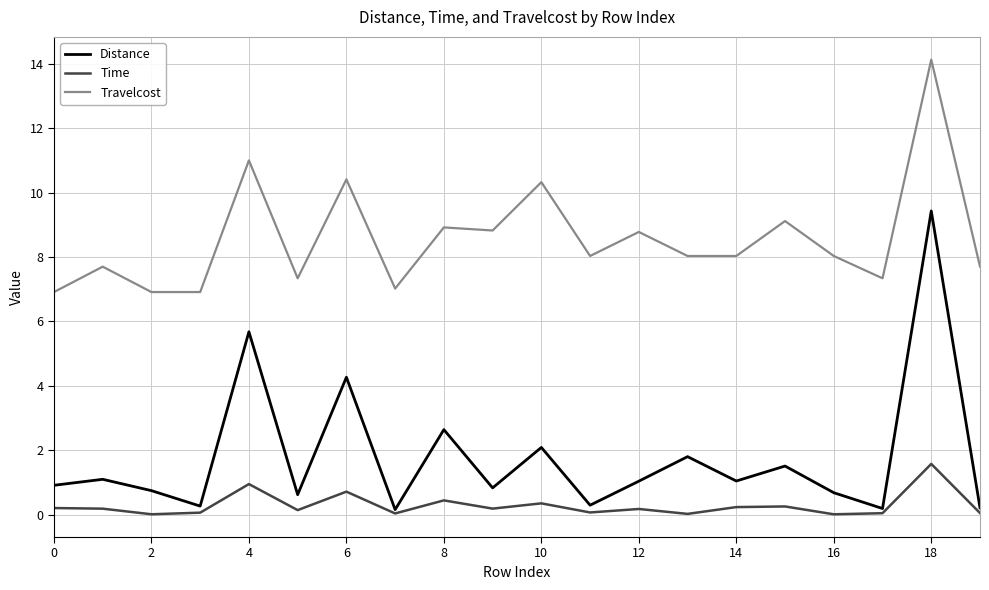

What is the highest value of the Time series?

1.6